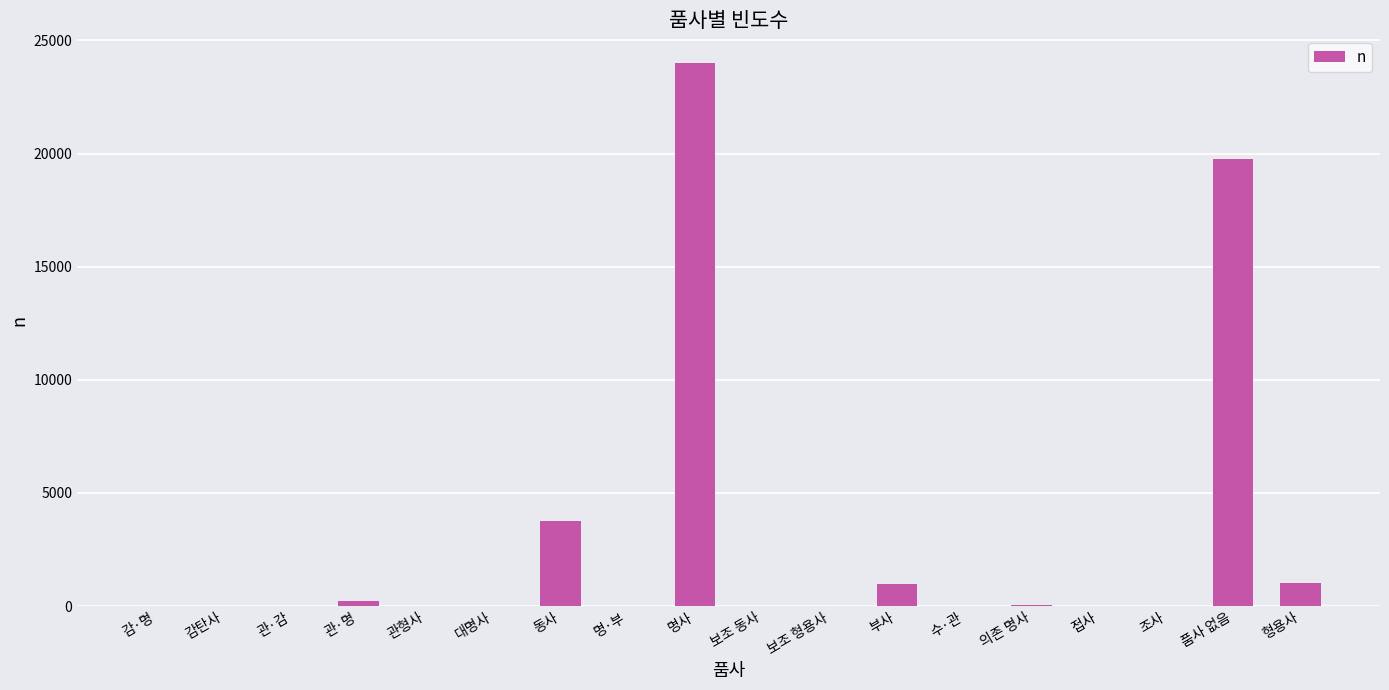

What is the change in value from 접사 to 형용사?

+1033